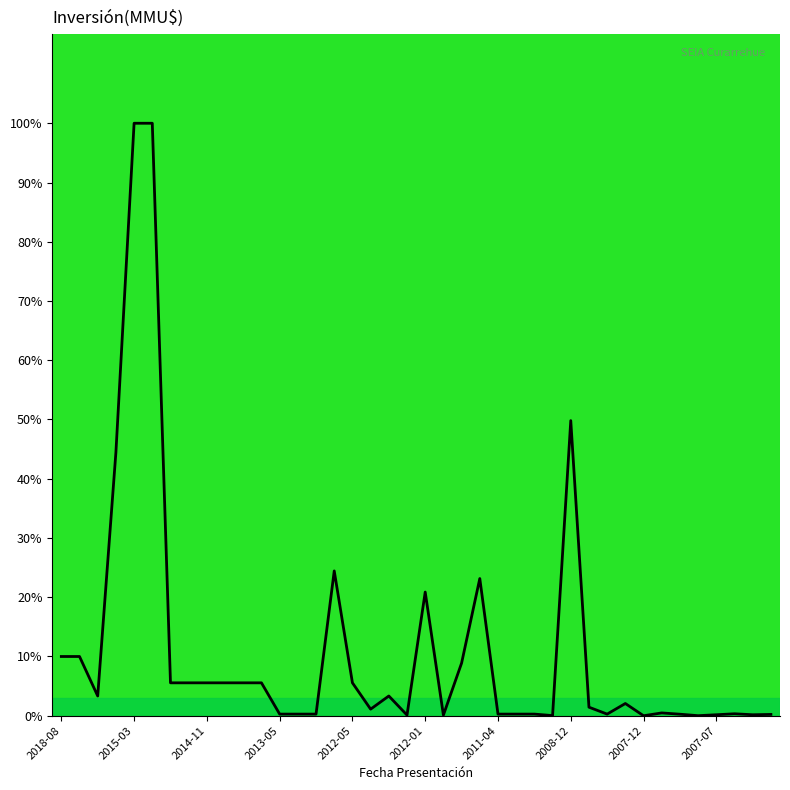

What is the greatest value displayed?

100.0